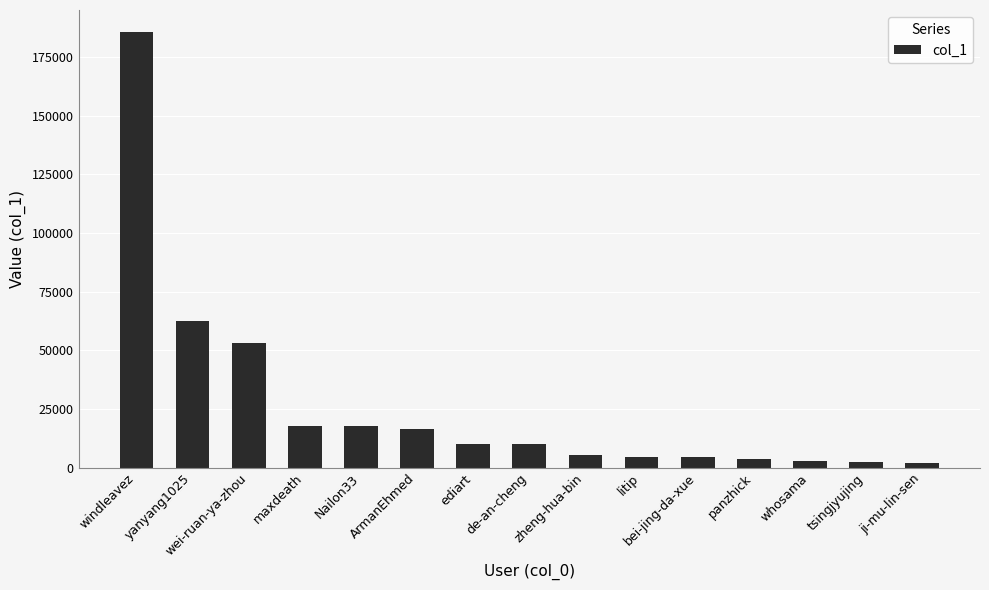

Is it true that the value at wei-ruan-ya-zhou is 74346?

False